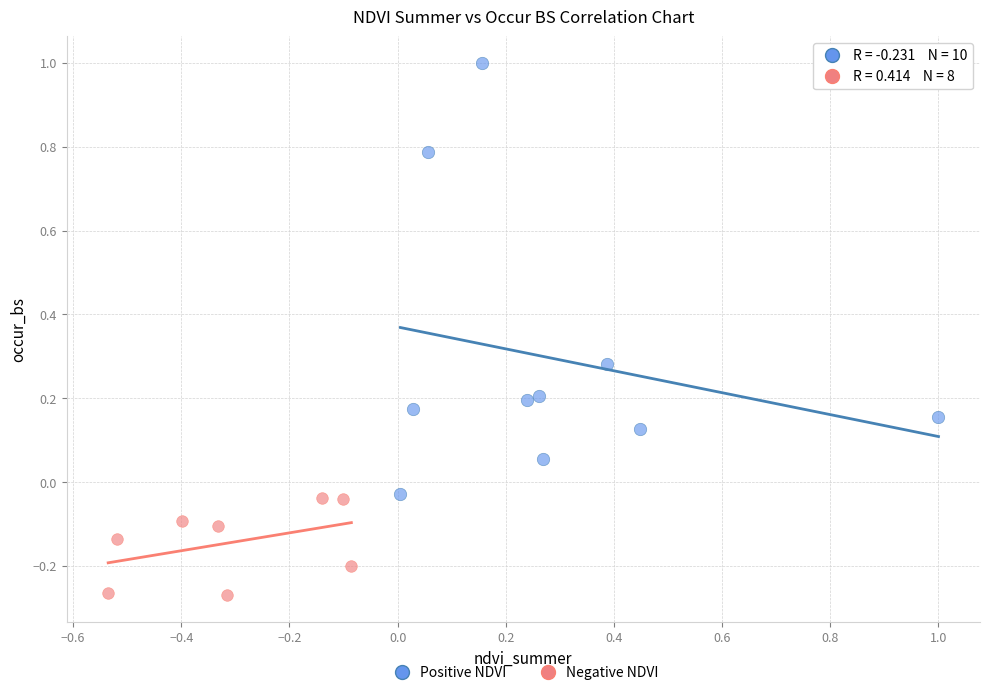

What are all the series names shown in the legend?

Positive NDVI, Negative NDVI